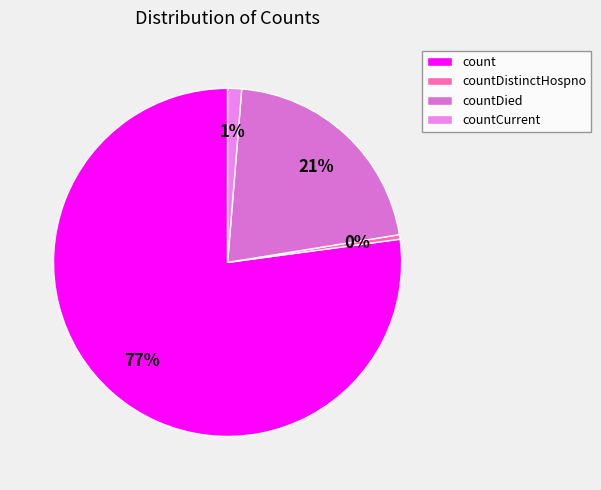

How many slices are in this pie chart?

4